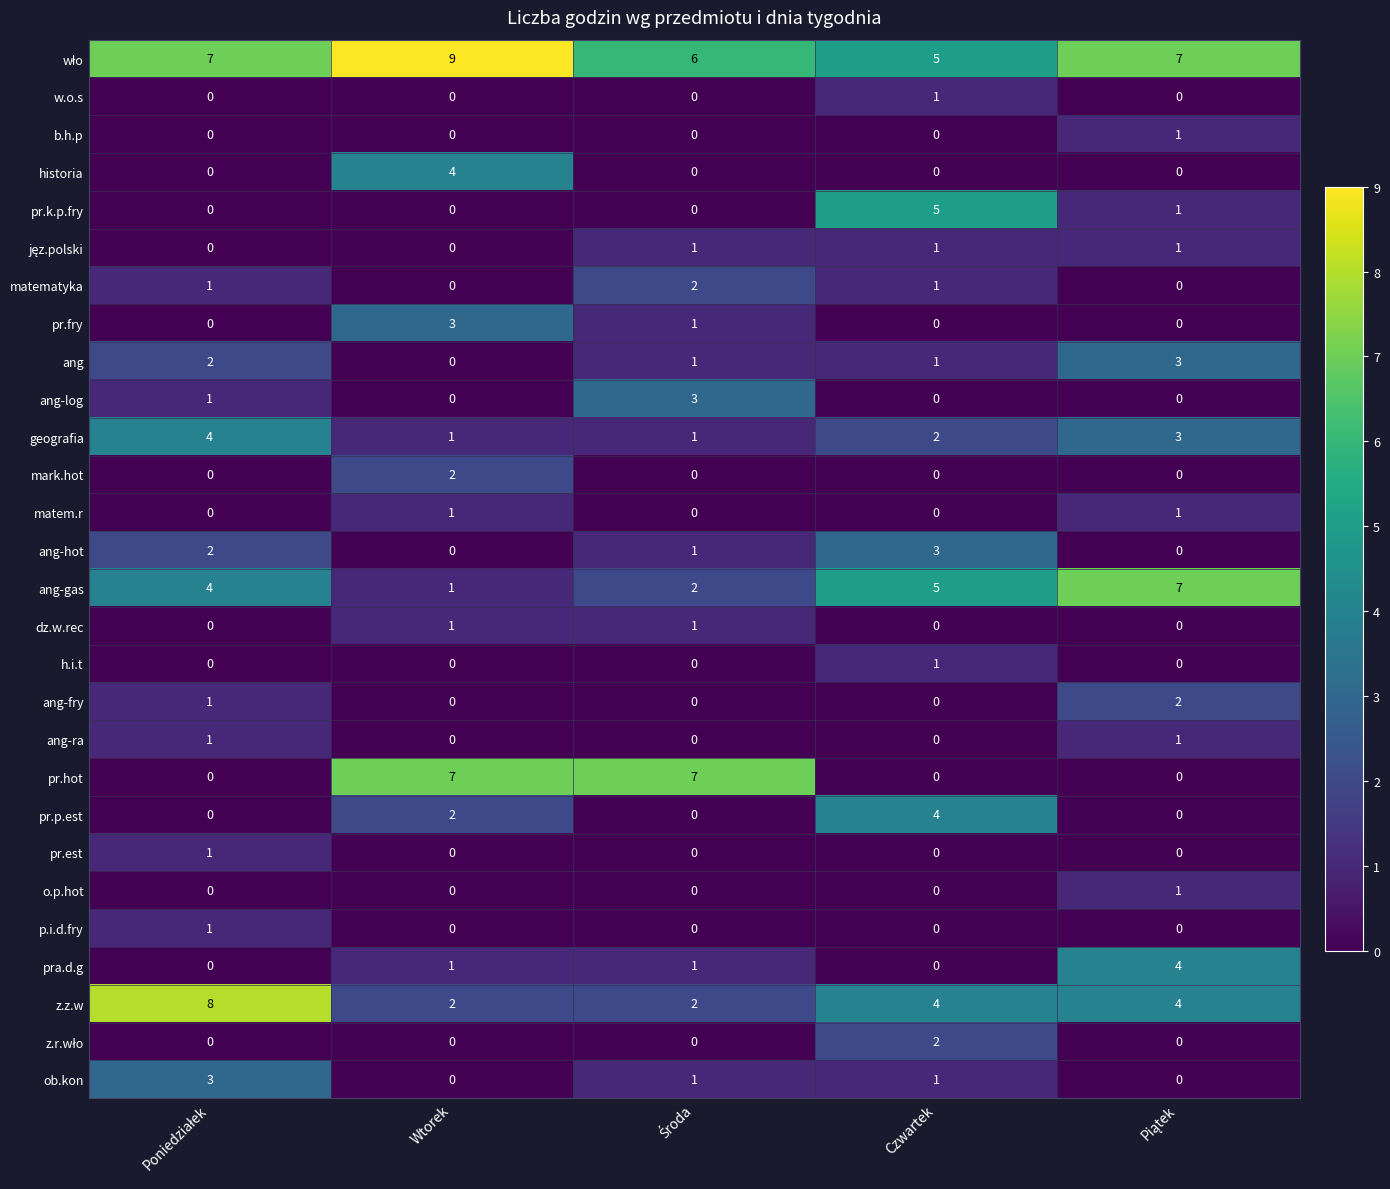

At how many categories does at least one series exceed 4?

5